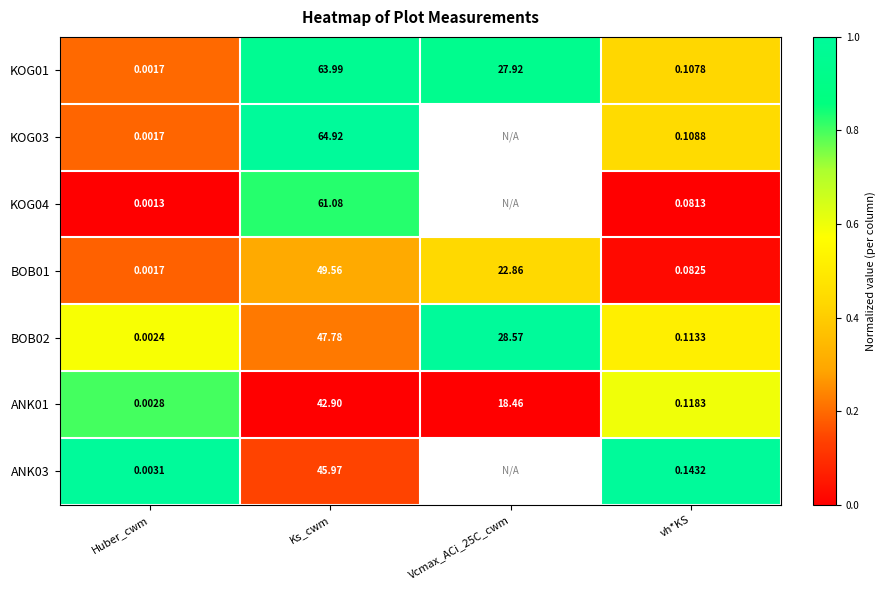

How many distinct data groups are displayed?

7